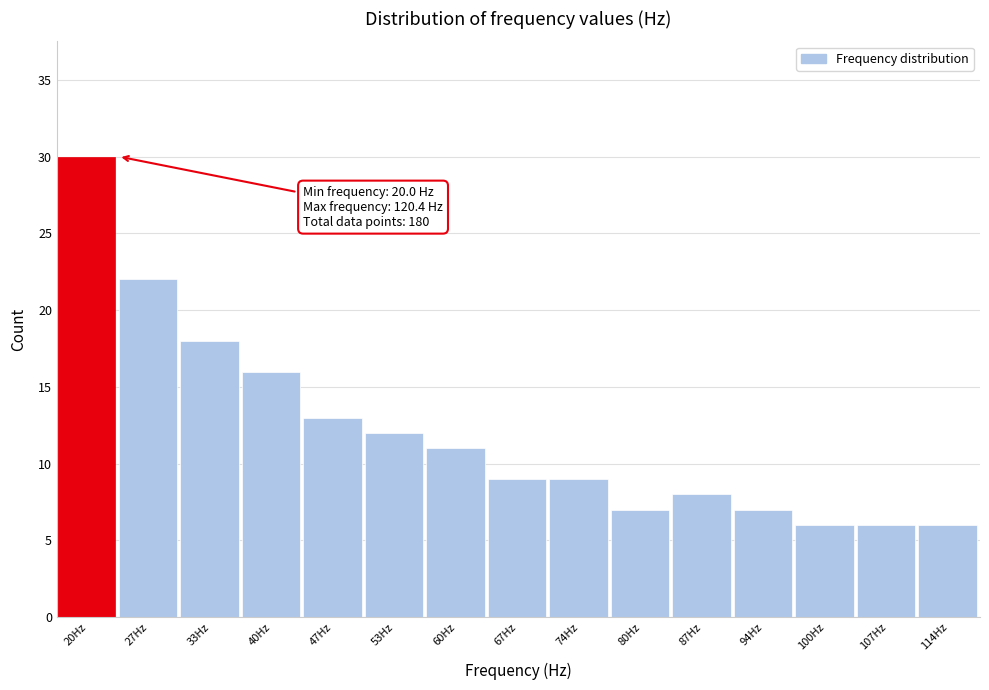

Reading left to right, what are all the values shown in this chart?

30	22	18	16	13	12	11	9	9	7	8	7	6	6	6